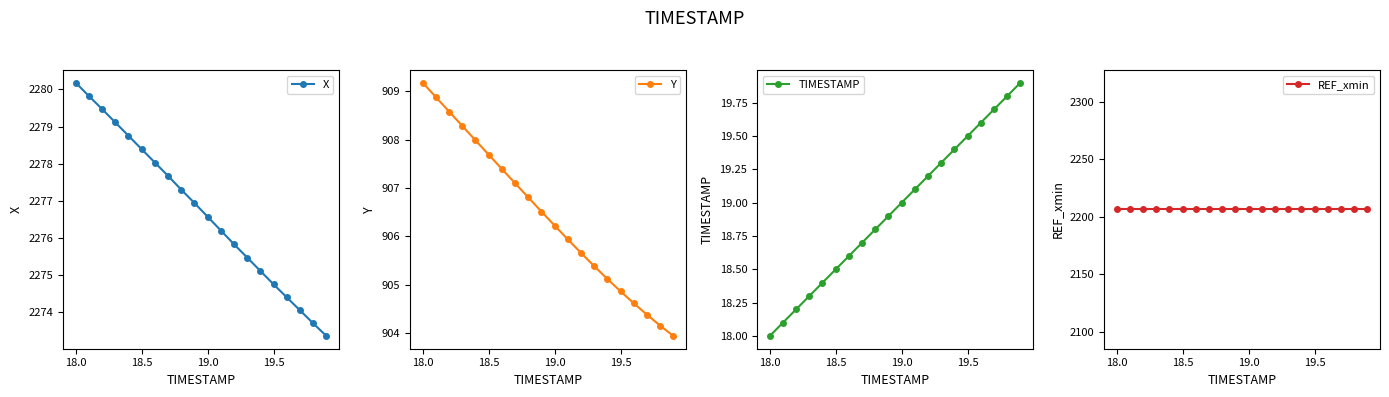

The value of X at 19.0 is 3008.4. True or false?

False